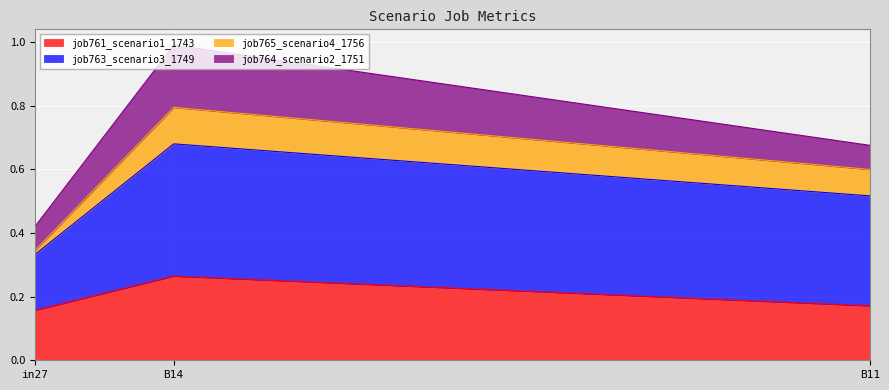

The value of job765_scenario4_1756 at in27 is 0.3. True or false?

True